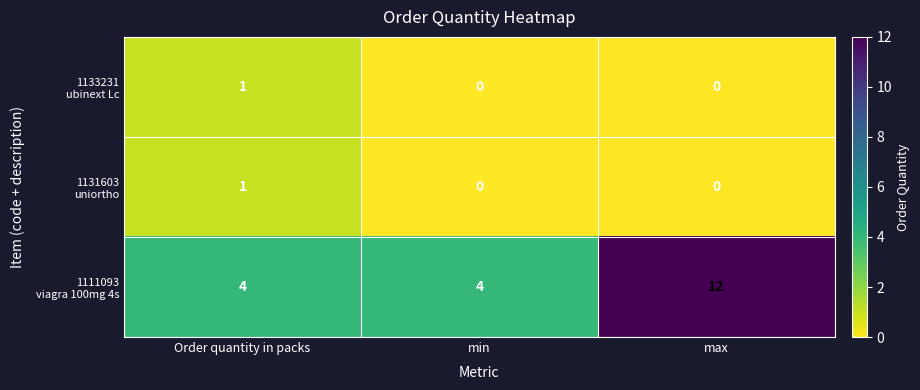

What is the difference between the 1133231 ubinext Lc values at Order quantity in packs and min?

1